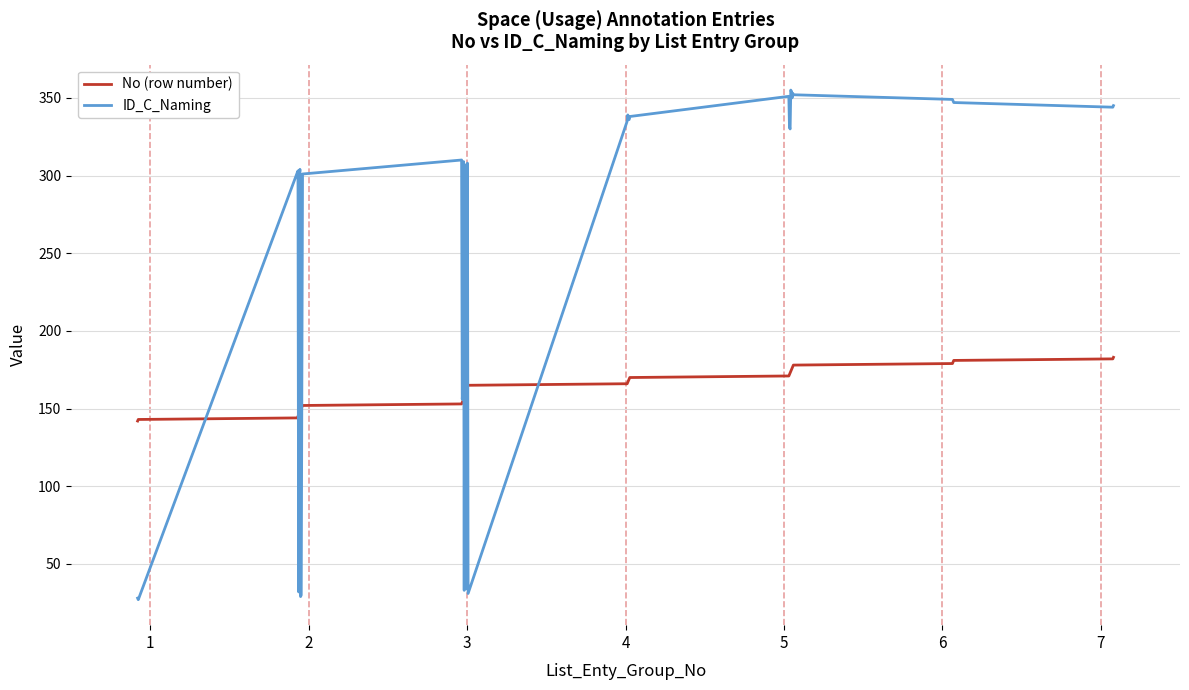

Which category has the lowest value in the ID_C_Naming series?

2